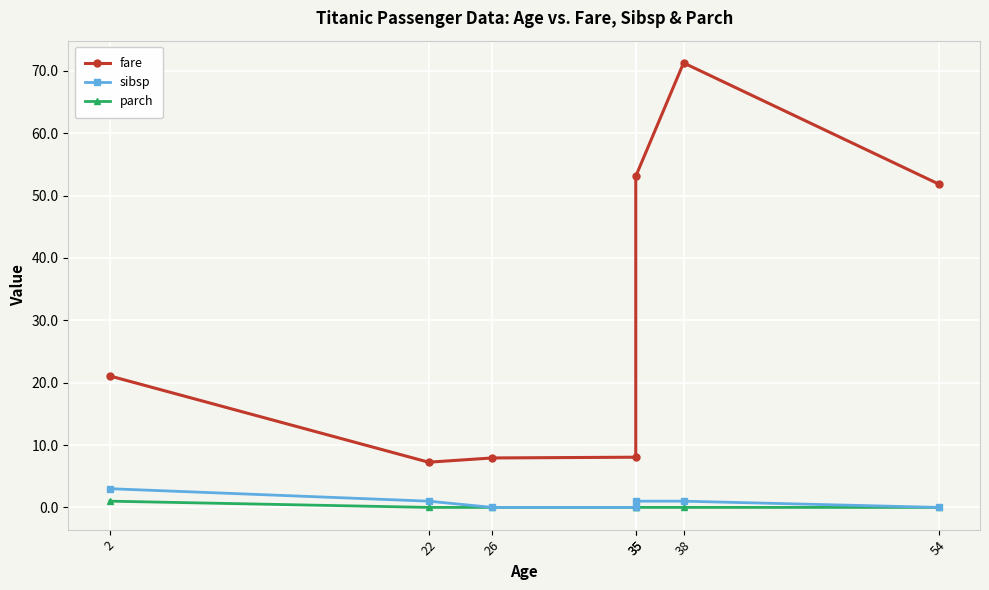

At which label does parch reach its minimum?

22